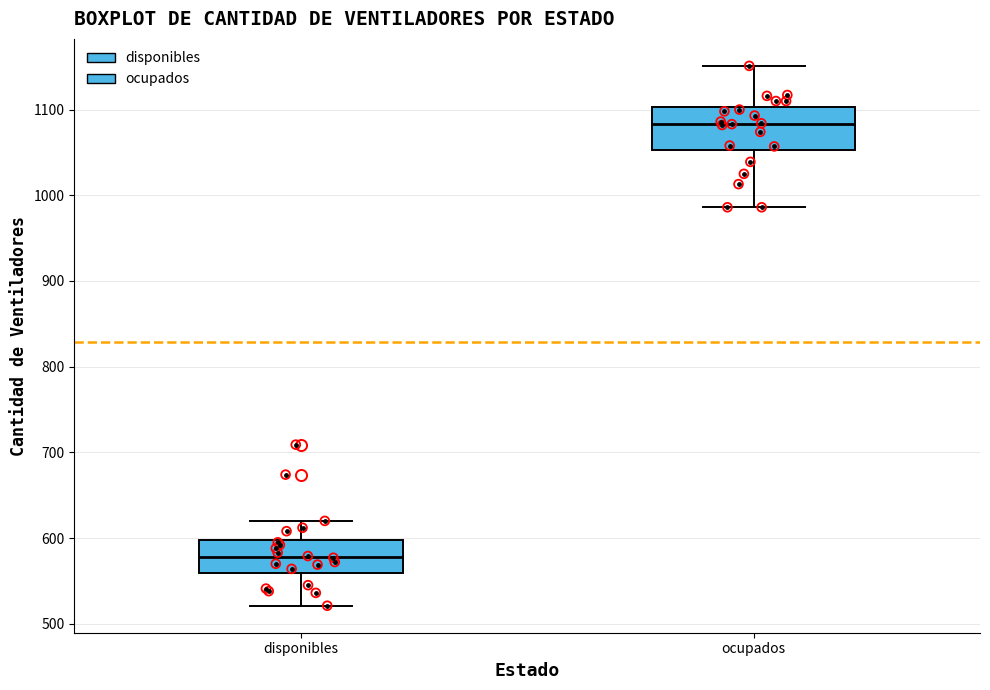

Where does the median line of the box for disponibles sit on the y-axis? The values are not printed on the chart, so give them approximately, as read against the axis.

580